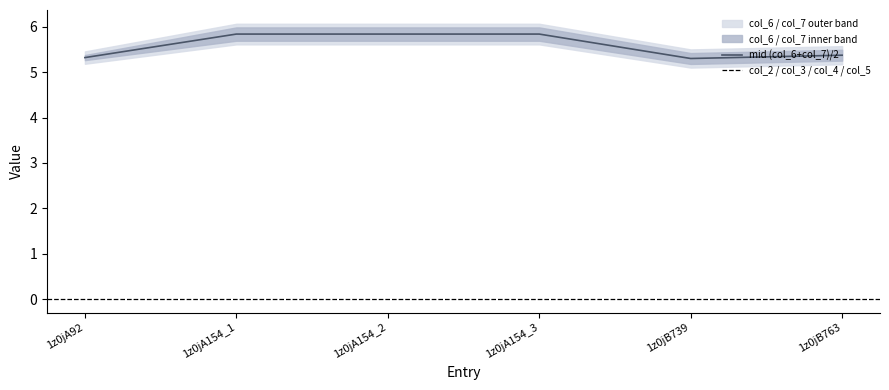

Does the chart display data point markers on the line(s)?

No